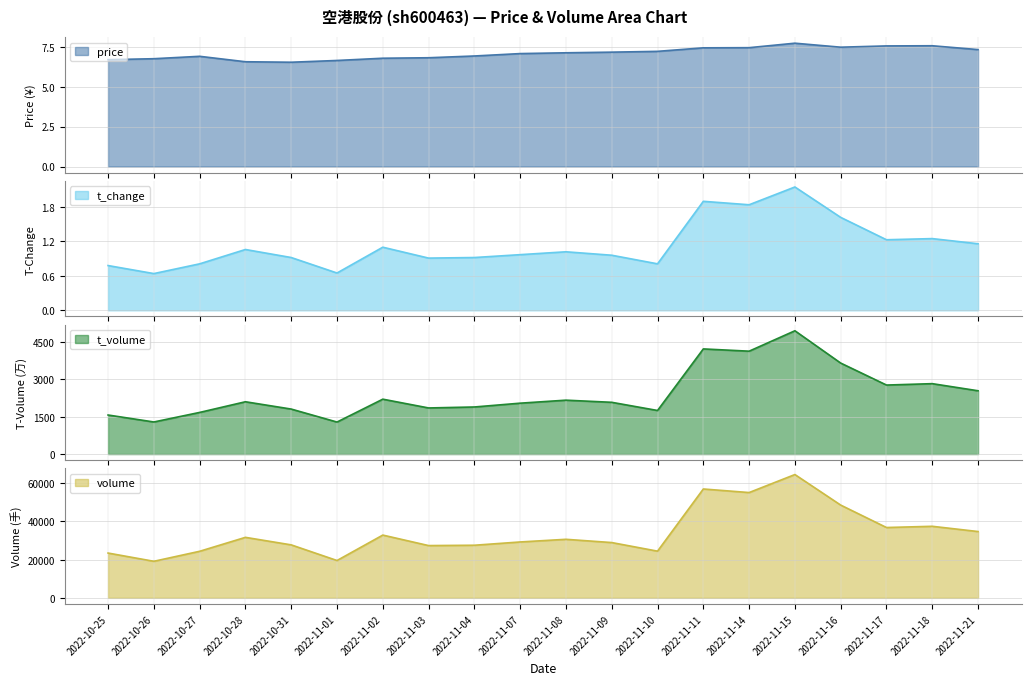

Where does the t_change series first go above 1?

2022-10-28